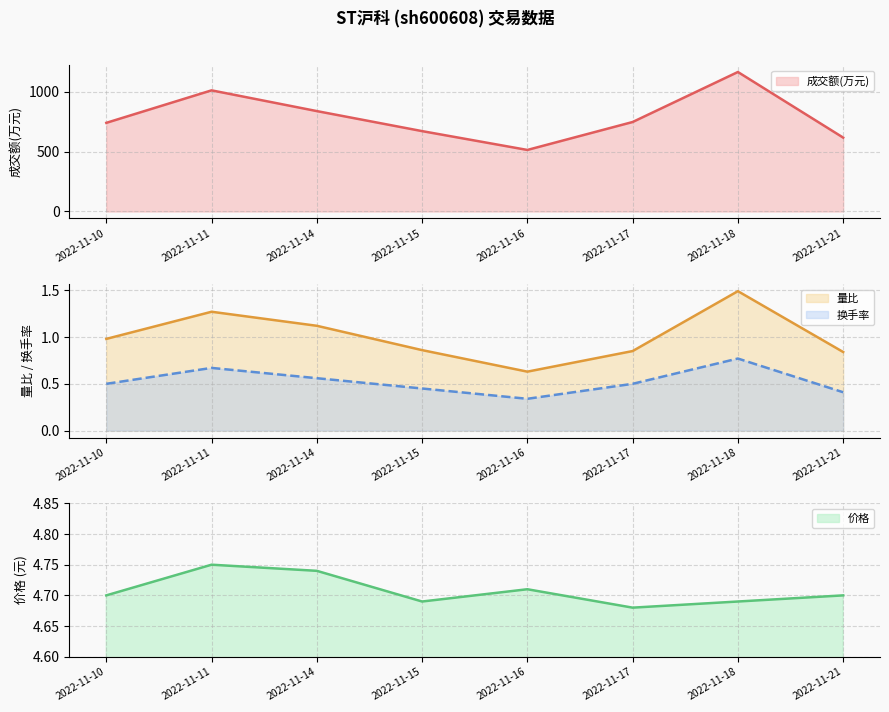

What is the smallest value displayed?

0.3